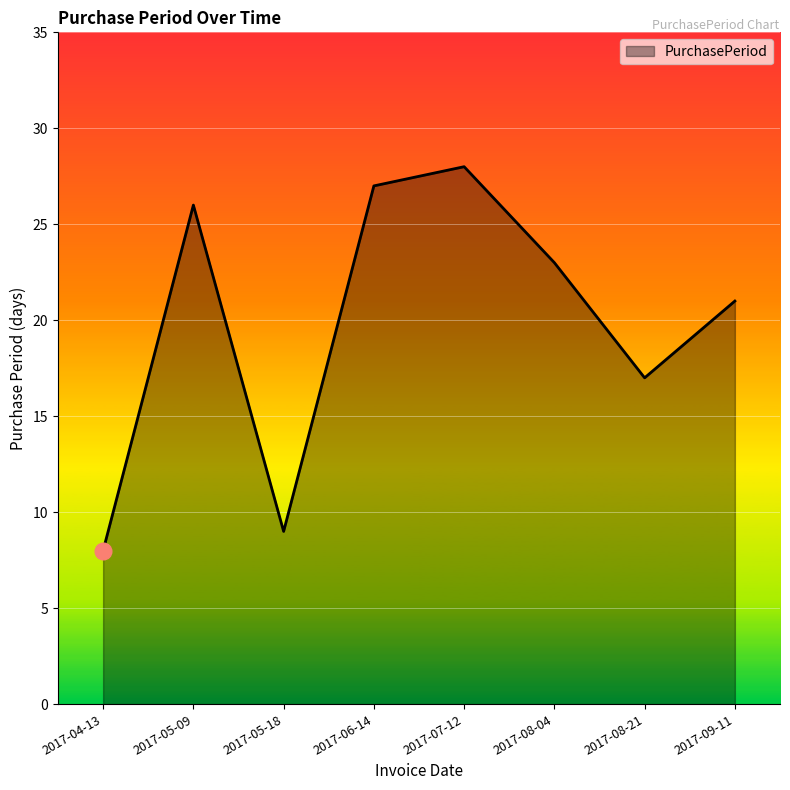

What is the smallest value displayed?

8